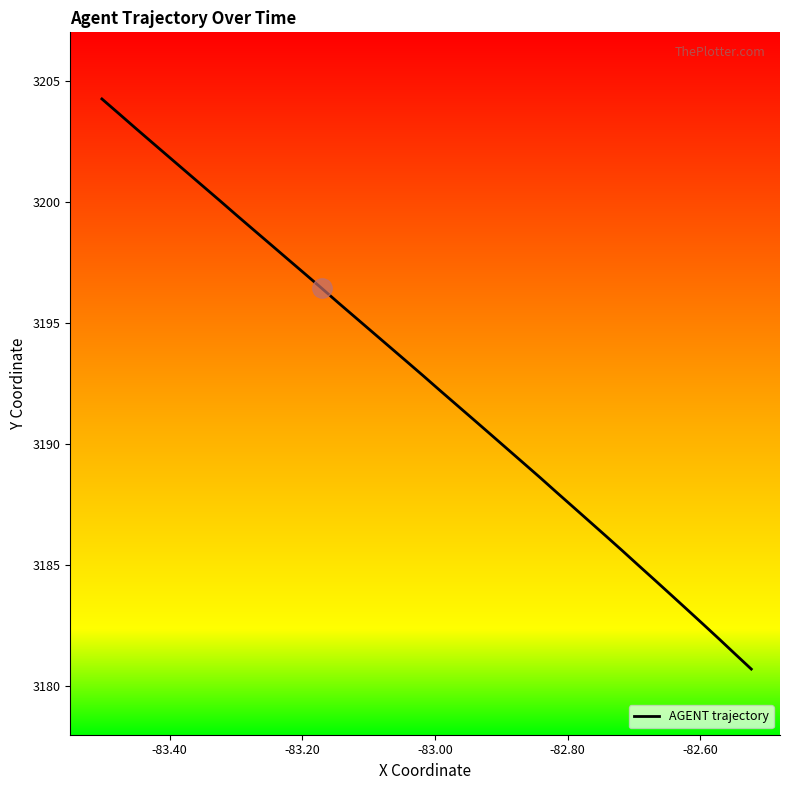

What is the difference between the maximum and minimum values?

23.5